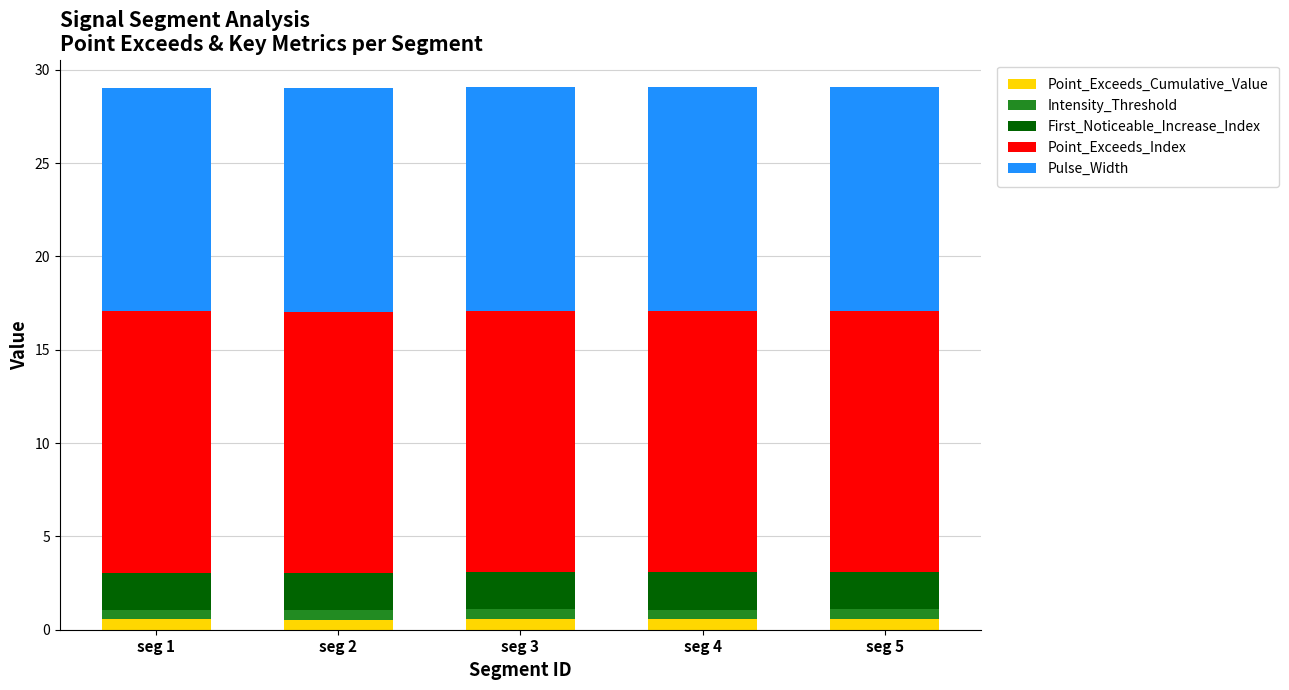

What is the sum of all Point_Exceeds_Cumulative_Value values?

2.9